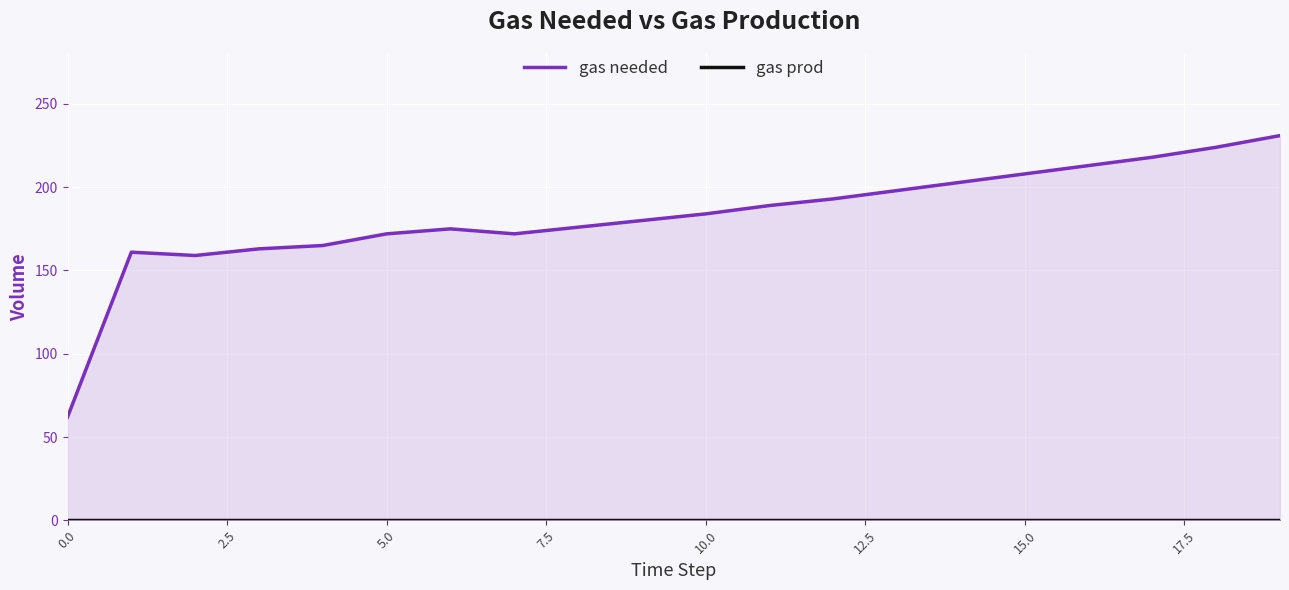

The value of gas needed at 17.5 is 229. True or false?

False